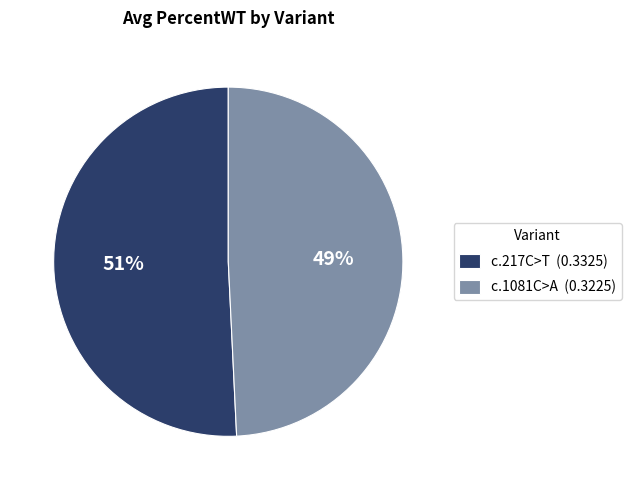

Is c.1081C>A the majority of the pie?

No